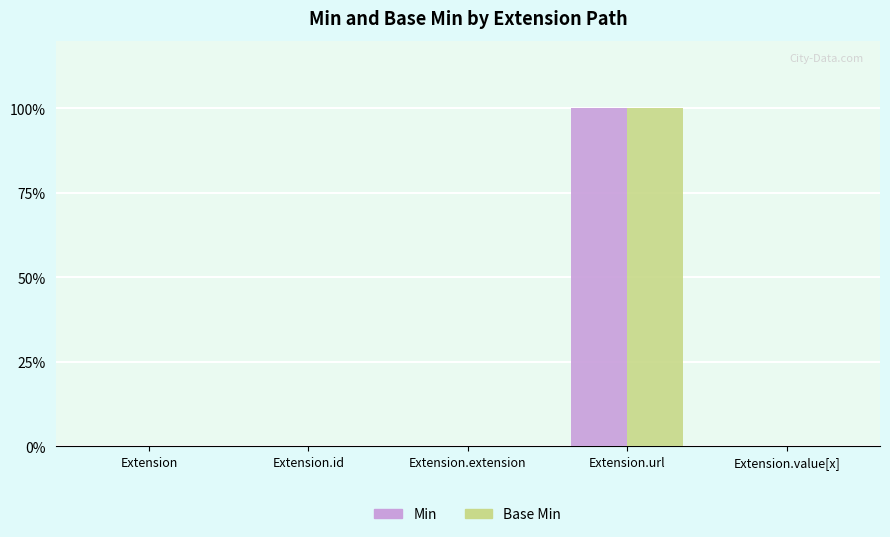

Which category has the lowest value in the Min series?

Extension